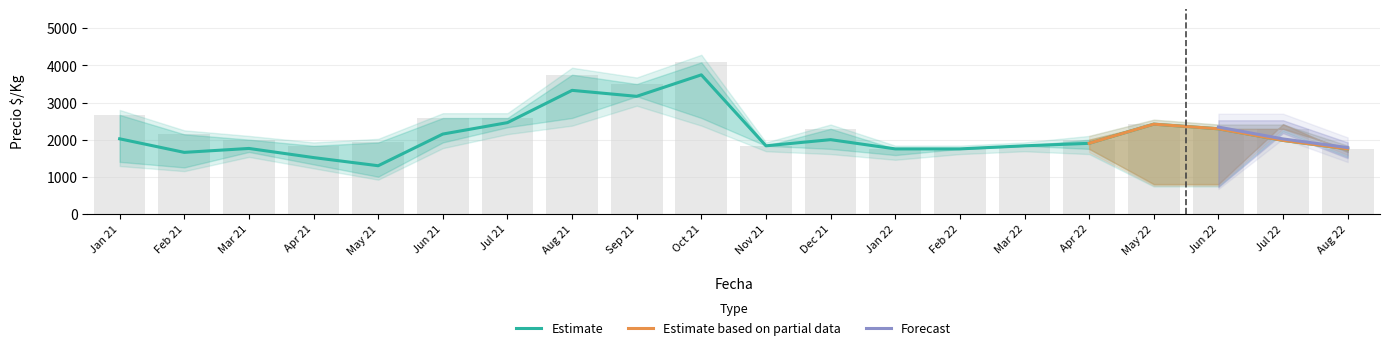

At how many categories does at least one series exceed 1753?

17